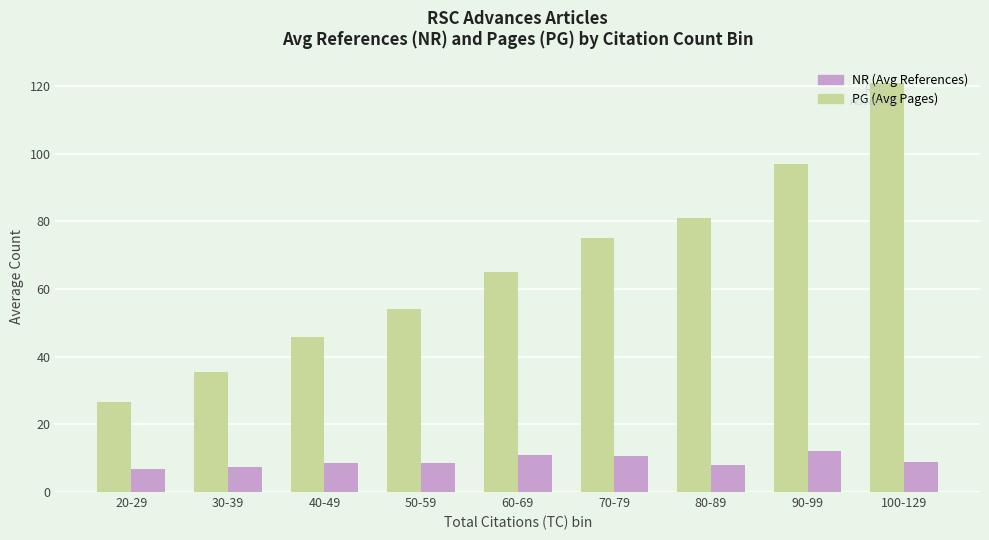

What is the total value across all series at 100-129?

130.0